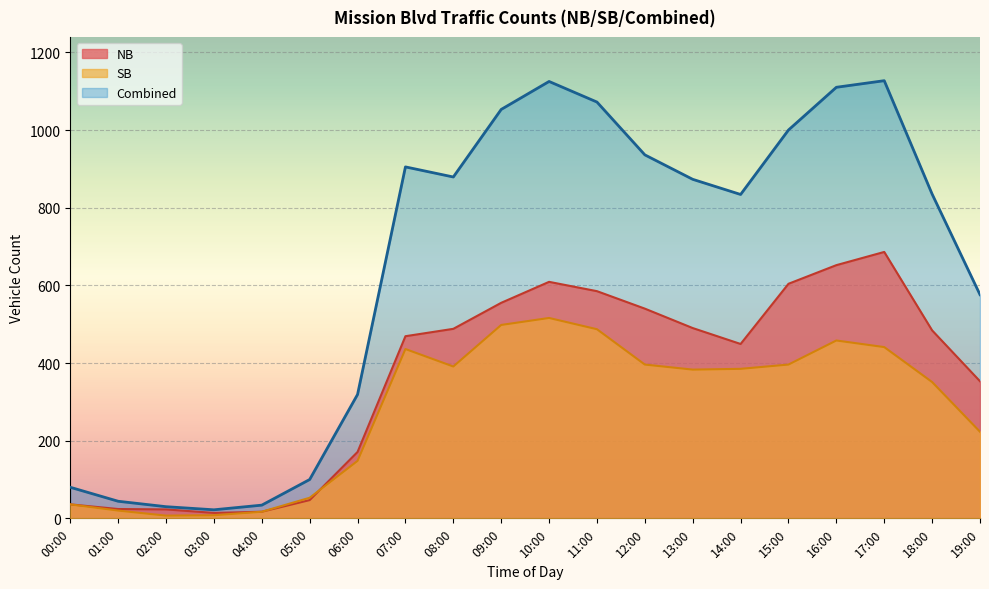

Which series changed the most between 10:00 and 16:00?

SB